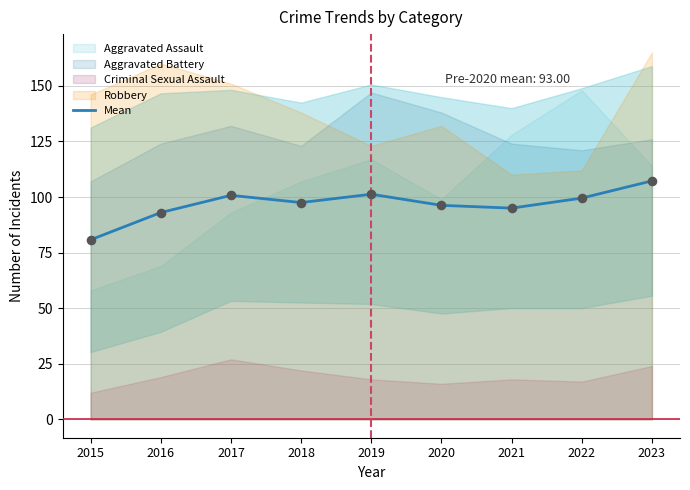

What is the change in value from 2015 to 2019?

+20.5